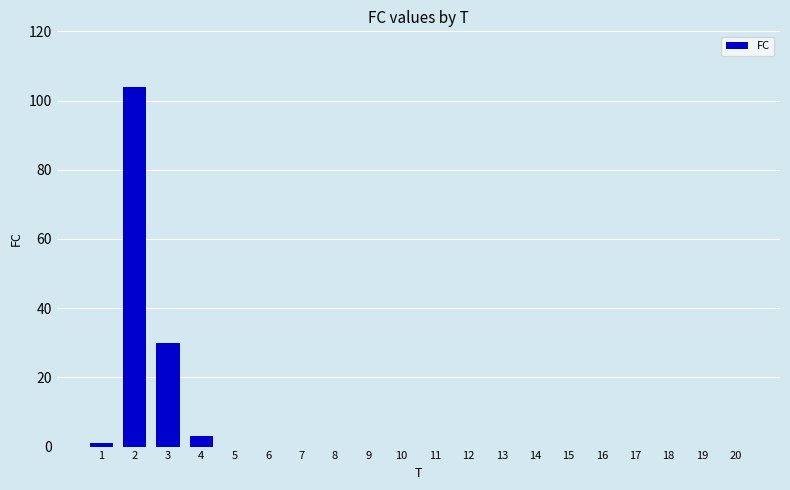

Reading left to right, transcribe all the data shown in this chart.

1	104	30	3	0	0	0	0	0	0	0	0	0	0	0	0	0	0	0	0